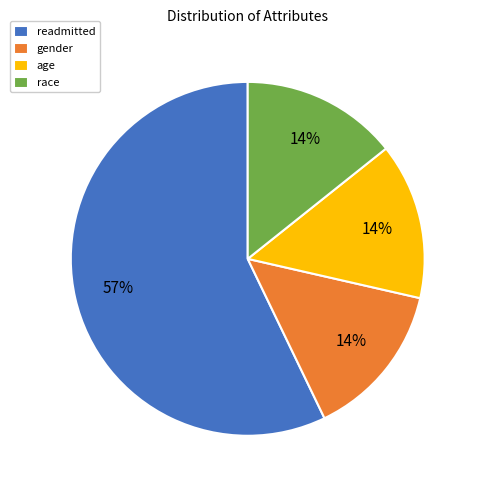

Is there any slice that represents more than half of the pie?

Yes